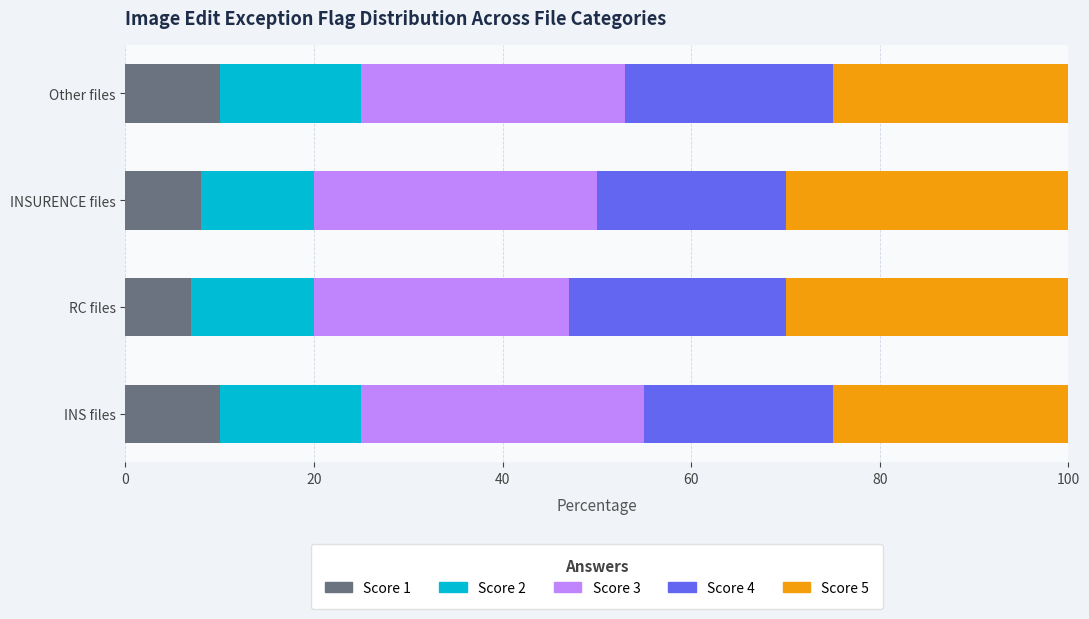

What is the highest value of the Score 1 series?

10